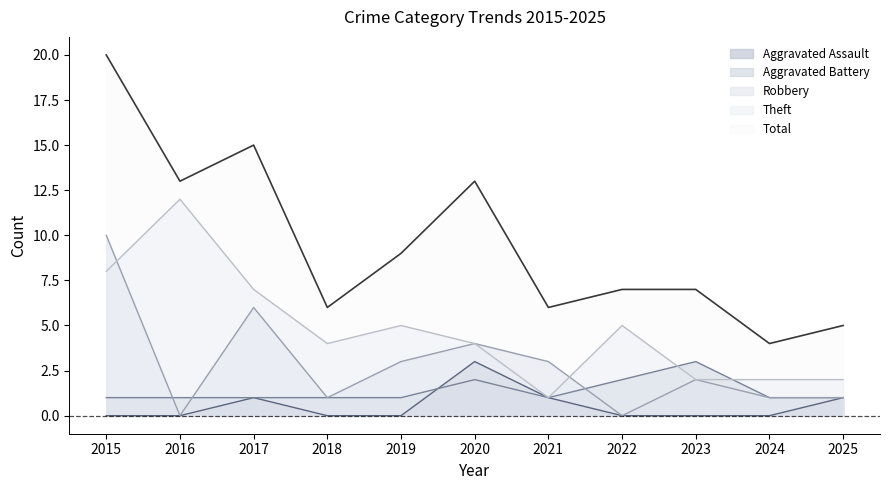

What is the sum of all Total values?

105